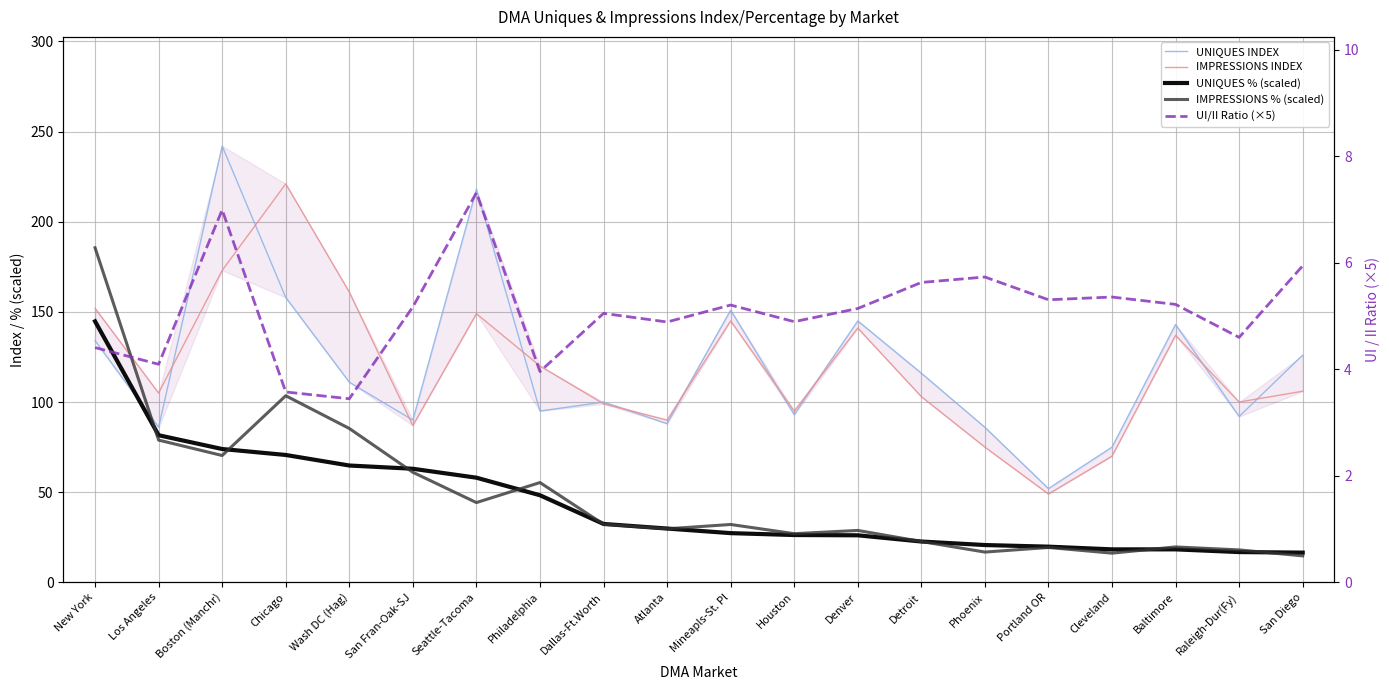

What are all the series names shown in the legend?

UNIQUES INDEX, IMPRESSIONS INDEX, UNIQUES % (scaled), IMPRESSIONS % (scaled), UI/II Ratio (×5)